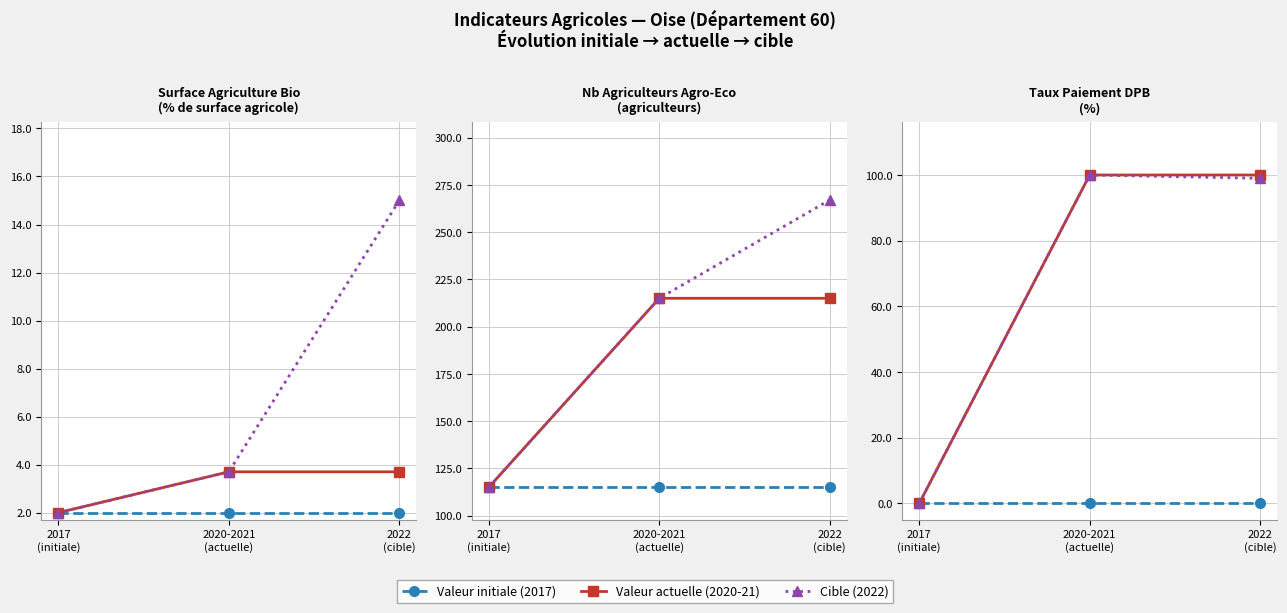

What is the maximum value for Cible (2022)?

100